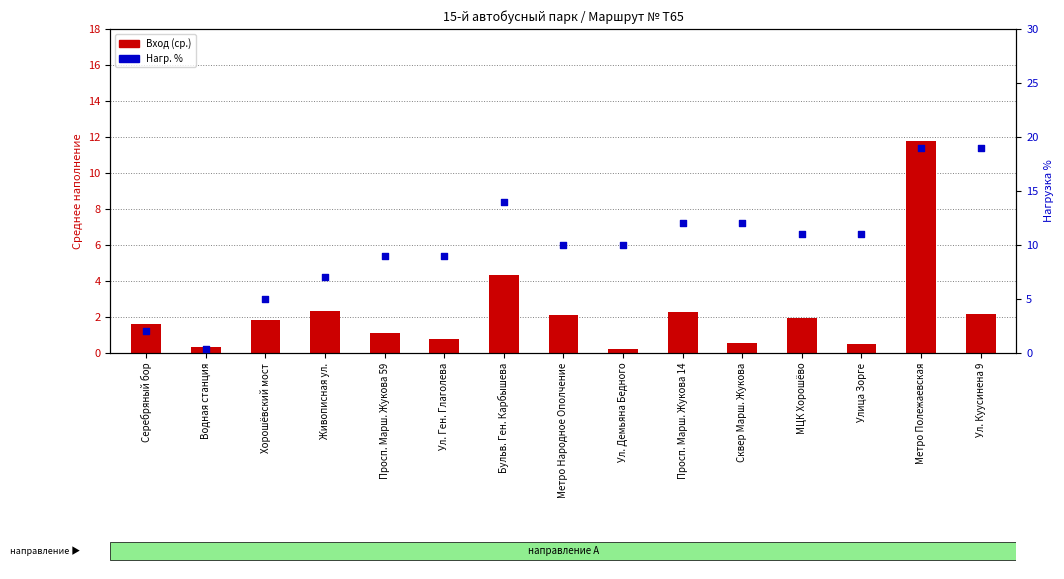

At which category is the sum across all series the highest?

Метро Полежаевская